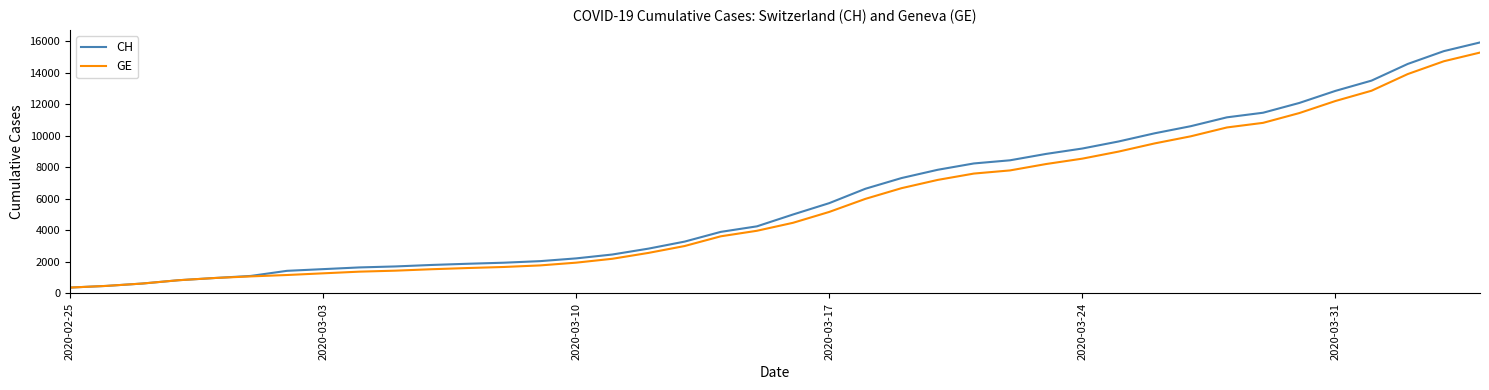

At how many categories does at least one series exceed 5337?

19